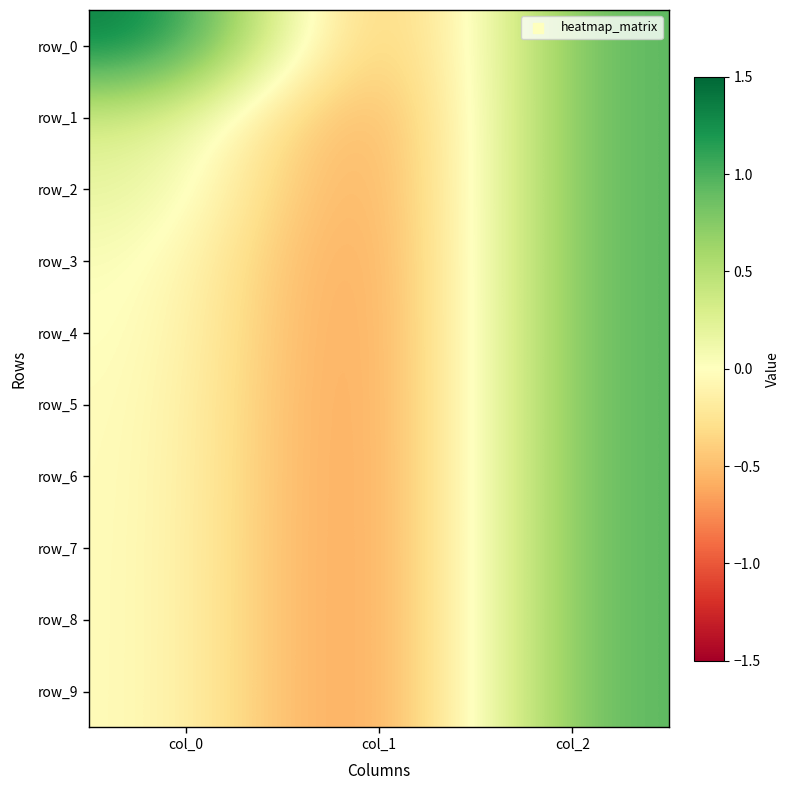

How many data points in row_9 are less than 0?

1